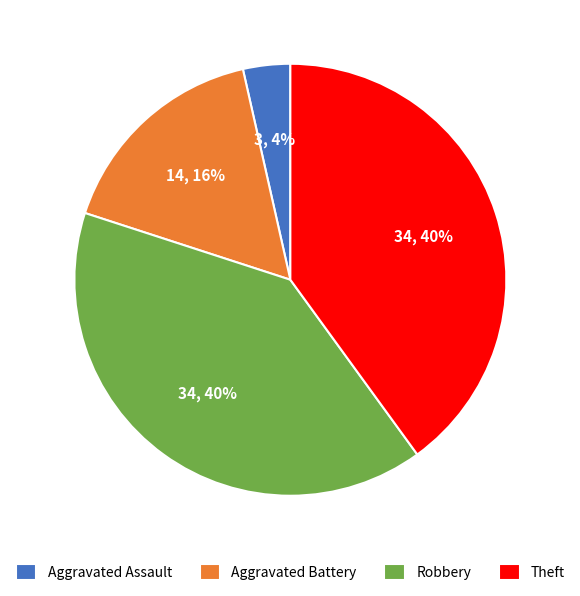

Between Robbery and Aggravated Assault, which is larger?

Robbery